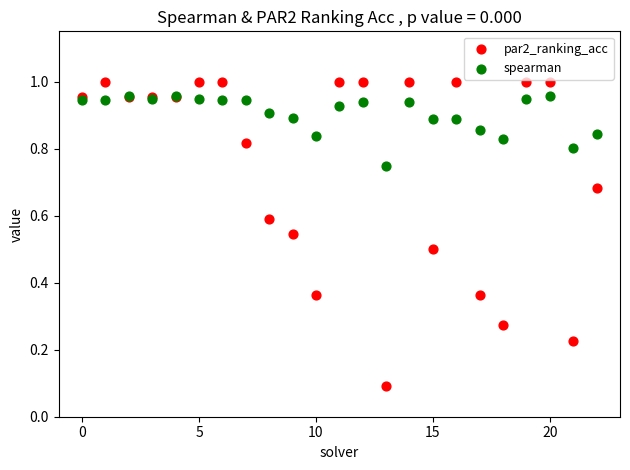

What are all the series names shown in the legend?

par2_ranking_acc, spearman